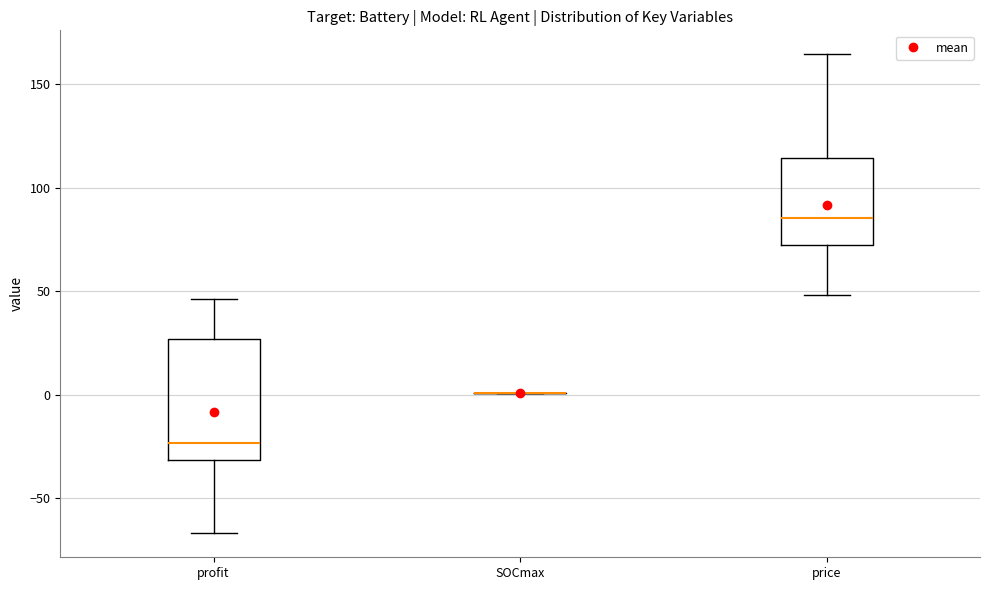

Reading left to right, read every box against the y-axis: the position of its median line, the range the box covers, and the ends of its whiskers. The values are not printed on the chart, so give them approximately, as read against the axis.

profit: median -25, box -30 to 25, whiskers -65 to 45
SOCmax: box collapsed to a line at 0, whiskers 0 to 0
price: median 85, box 70 to 115, whiskers 50 to 165